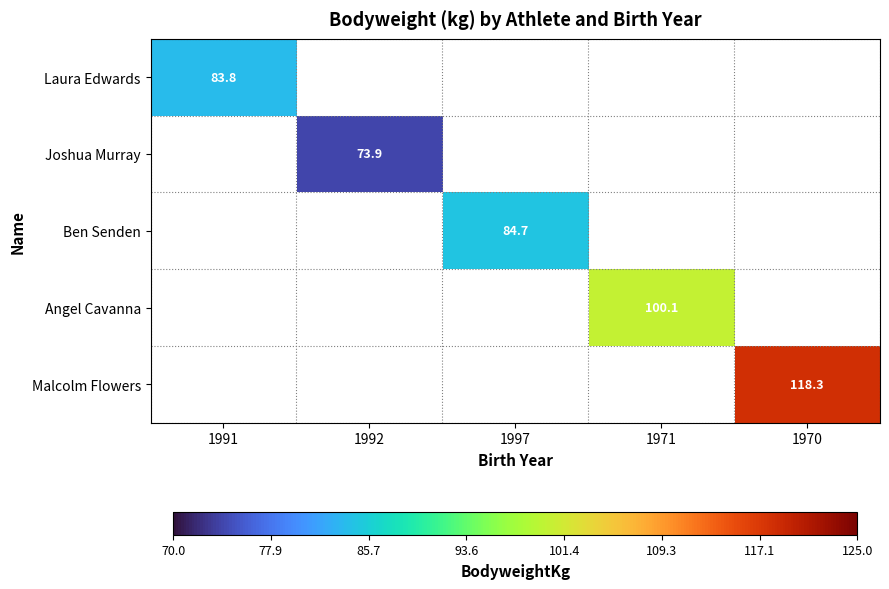

Between 1992 and 1997, which is larger?

1997